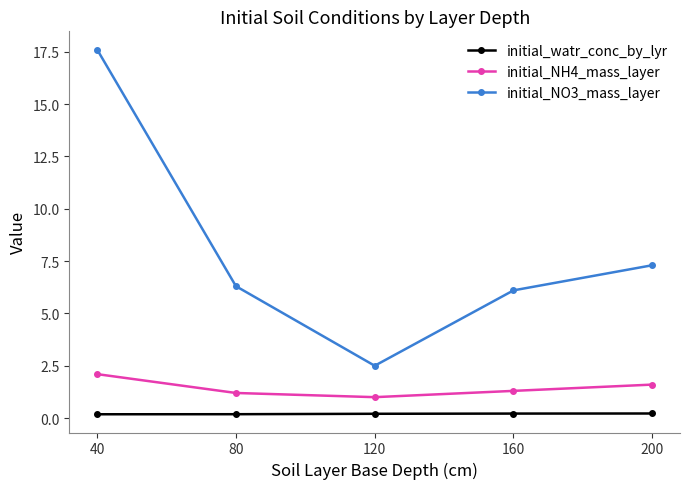

Which series has the largest range (max minus min)?

initial_NO3_mass_layer